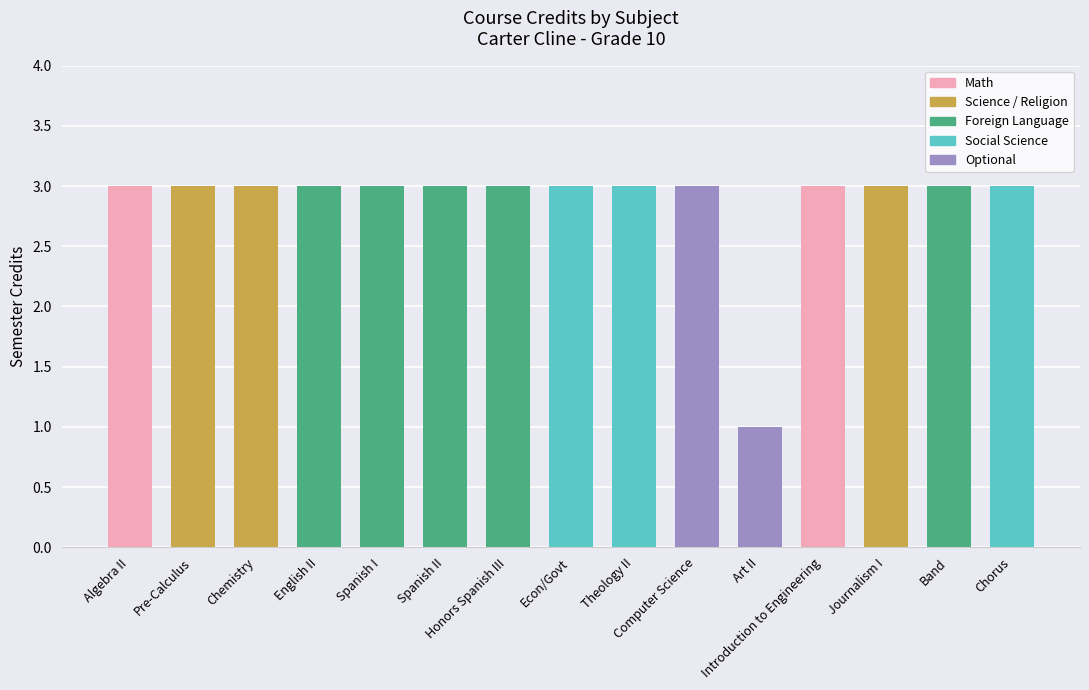

Are the bars horizontal?

No